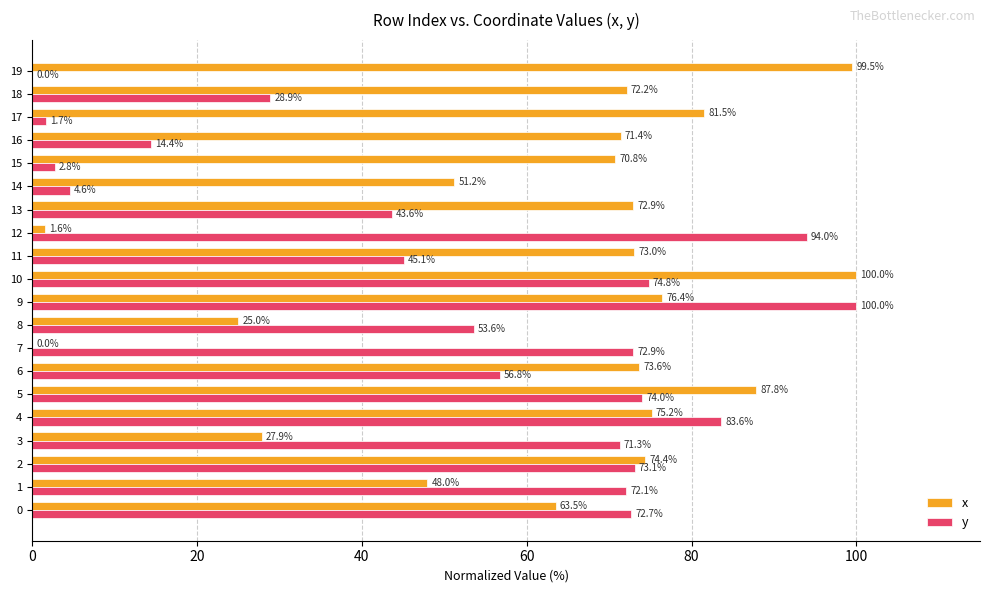

True or false: y has a value of 100.0 at 9.

True